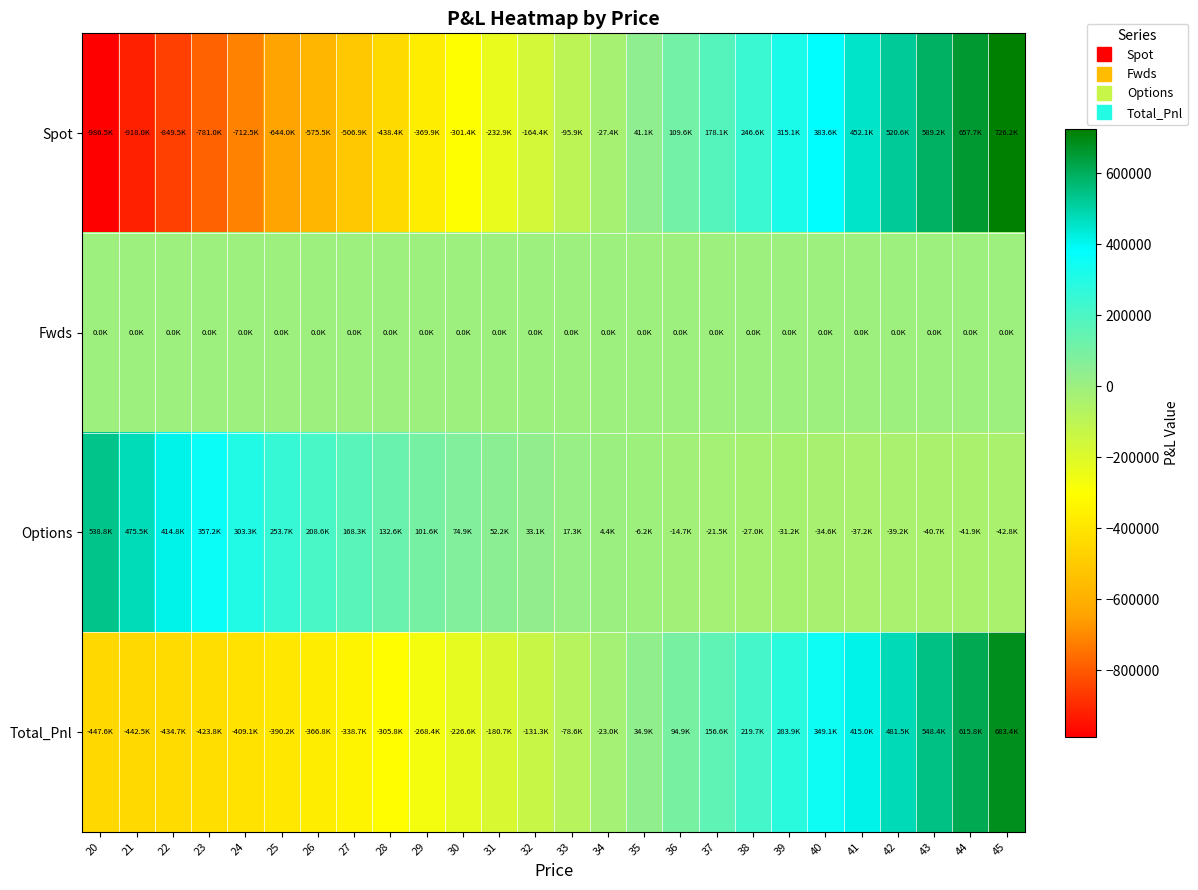

Reading right to left, extract all data points from this chart.

Spot: 45=726164.2	44=657658.1	43=589152.1	42=520646.0	41=452140.0	40=383633.9	39=315127.9	38=246621.8	37=178115.7	36=109609.7	35=41103.6	34=-27402.4	33=-95908.5	32=-164414.5	31=-232920.6	30=-301426.6	29=-369932.7	28=-438438.8	27=-506944.8	26=-575450.9	25=-643956.9	24=-712463.0	23=-780969.0	22=-849475.1	21=-917981.1	20=-986487.2
Fwds: 45=0.0	44=0.0	43=0.0	42=0.0	41=0.0	40=0.0	39=0.0	38=0.0	37=0.0	36=0.0	35=0.0	34=0.0	33=0.0	32=0.0	31=0.0	30=0.0	29=0.0	28=0.0	27=0.0	26=0.0	25=0.0	24=0.0	23=0.0	22=0.0	21=0.0	20=0.0
Options: 45=-42802.1	44=-41896.9	43=-40710.4	42=-39162.2	41=-37151.3	40=-34553.1	39=-31214.5	38=-26950.6	37=-21540.5	36=-14724.7	35=-6203.9	34=4360.7	33=17342.8	32=33142.9	31=52175.9	30=74852.4	29=101555.2	28=132611.6	27=168263.3	26=208636.4	25=253717.1	24=303336.6	23=357170.5	22=414755.1	21=475521.8	20=538845.9
Total_Pnl: 45=683362.0	44=615761.2	43=548441.6	42=481483.8	41=414988.6	40=349080.8	39=283913.4	38=219671.2	37=156575.3	36=94884.9	35=34899.8	34=-23041.7	33=-78565.7	32=-131271.6	31=-180744.7	30=-226574.3	29=-268377.5	28=-305827.1	27=-338681.5	26=-366814.5	25=-390239.8	24=-409126.4	23=-423798.6	22=-434720.0	21=-442459.3	20=-447641.3